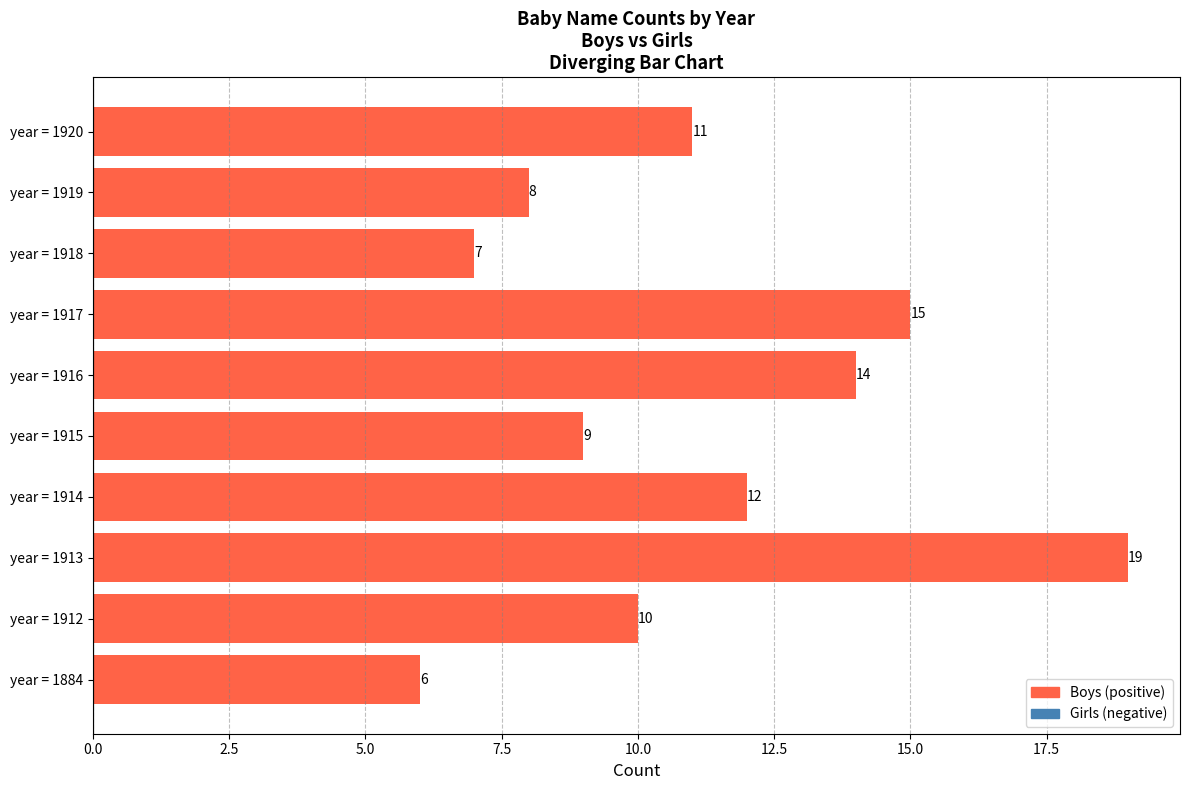

What is the ratio of the value at year = 1920 to the value at year = 1884?

1.8